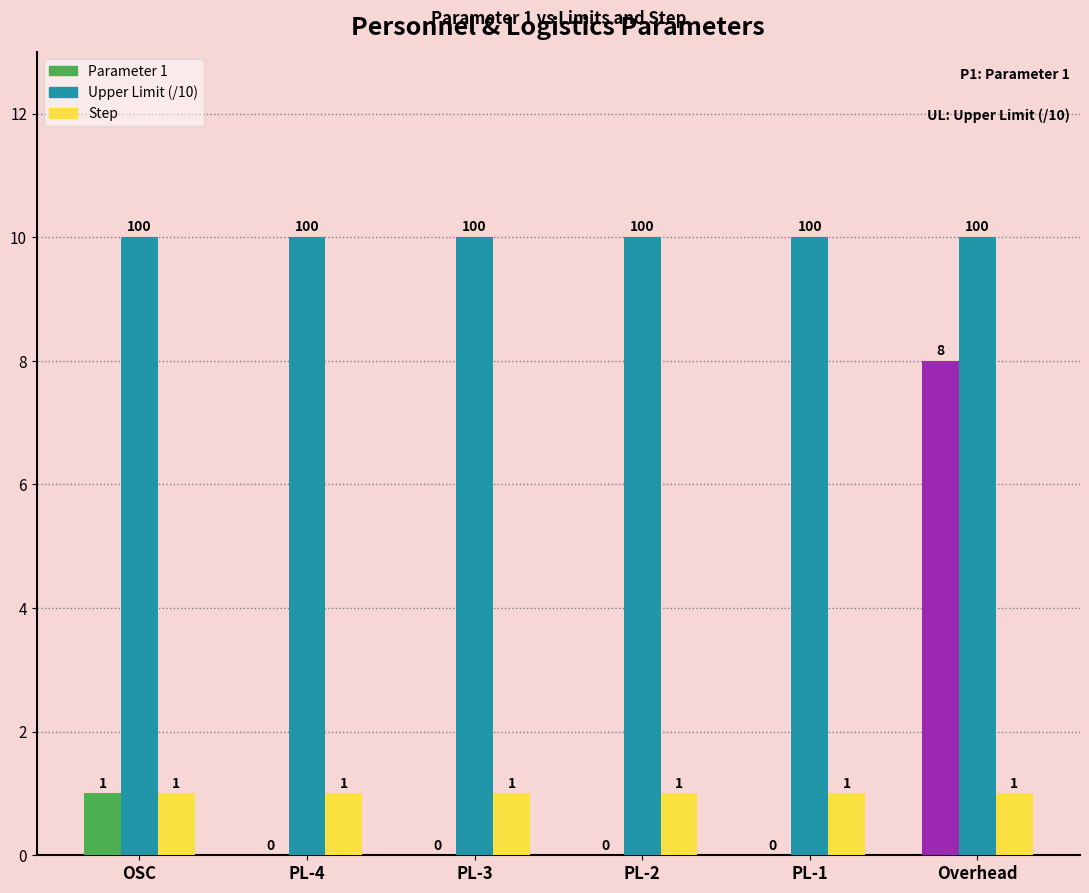

The Step series shows 2 at PL-2. True or false?

False